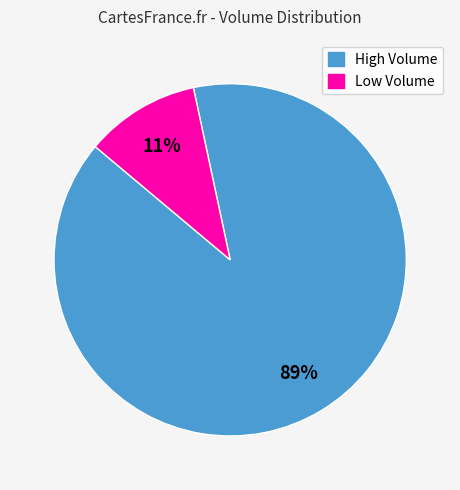

To the nearest percent, what is the average slice percentage?

50%